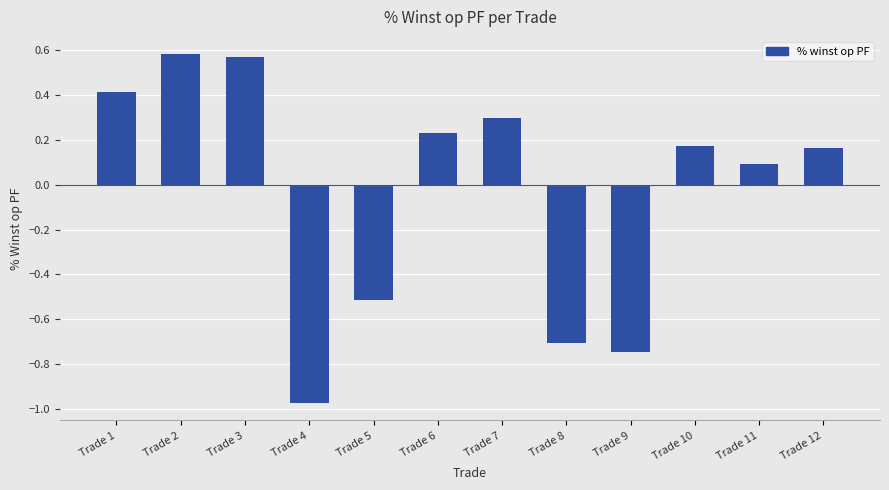

Are the bars grouped side by side (vs. stacked)?

No